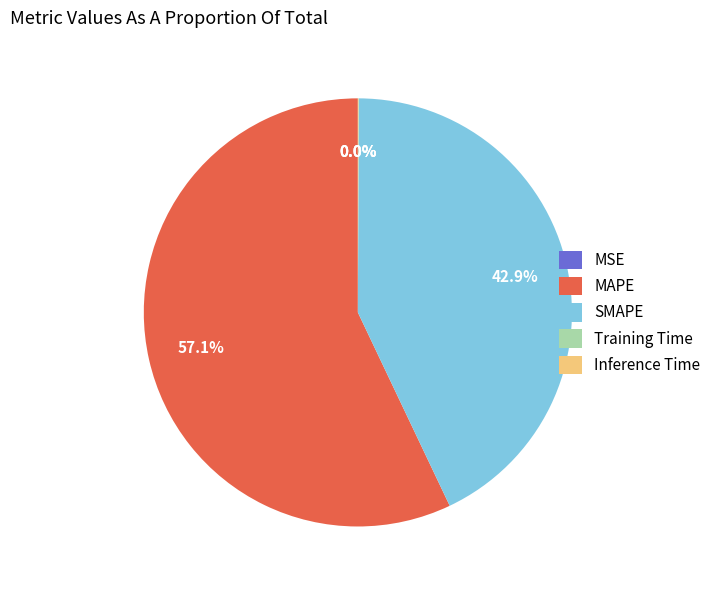

Approximately how many times larger is the value at MAPE compared to SMAPE?

1.3